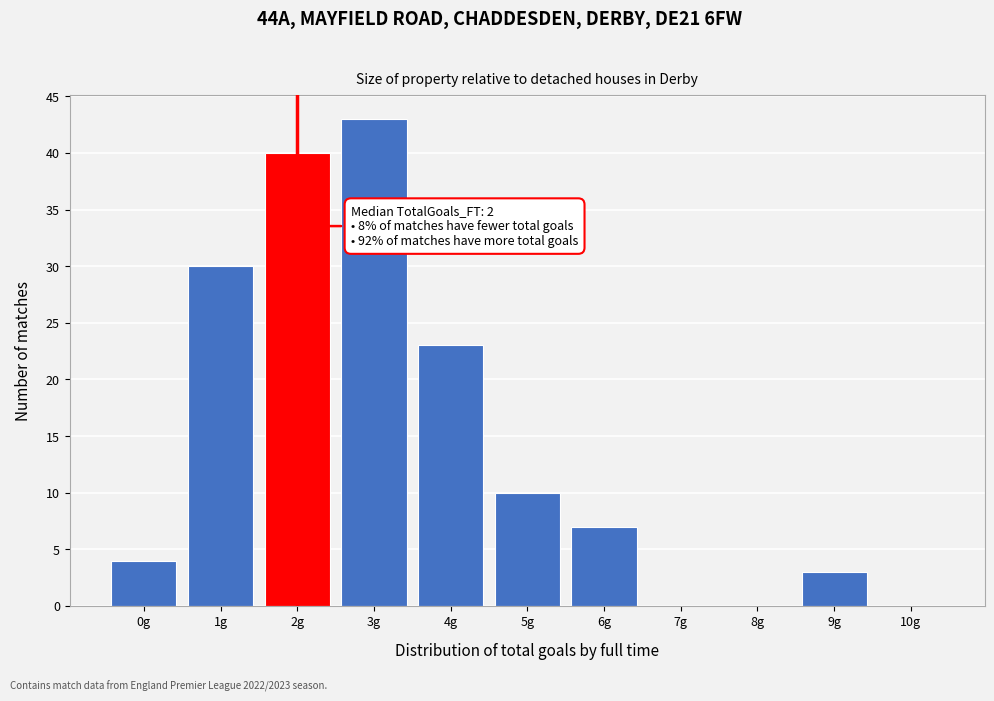

Over which range of the x-axis is the bar tallest?

2.5 to 3.5